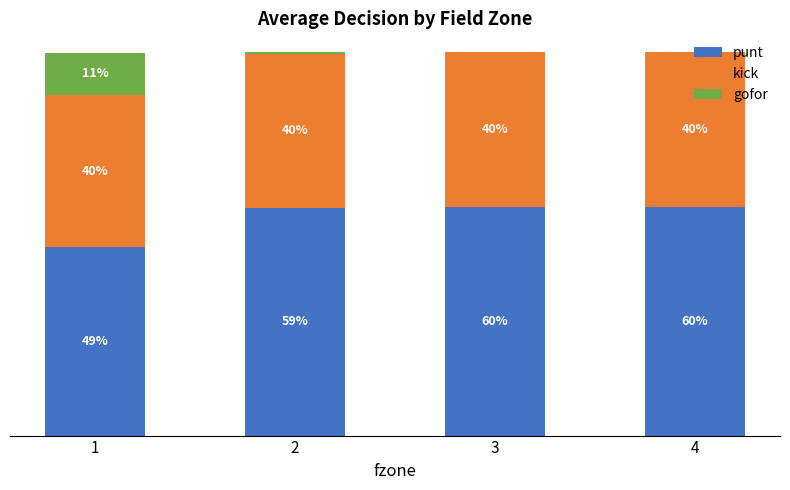

What are all the series names shown in the legend?

punt, kick, gofor